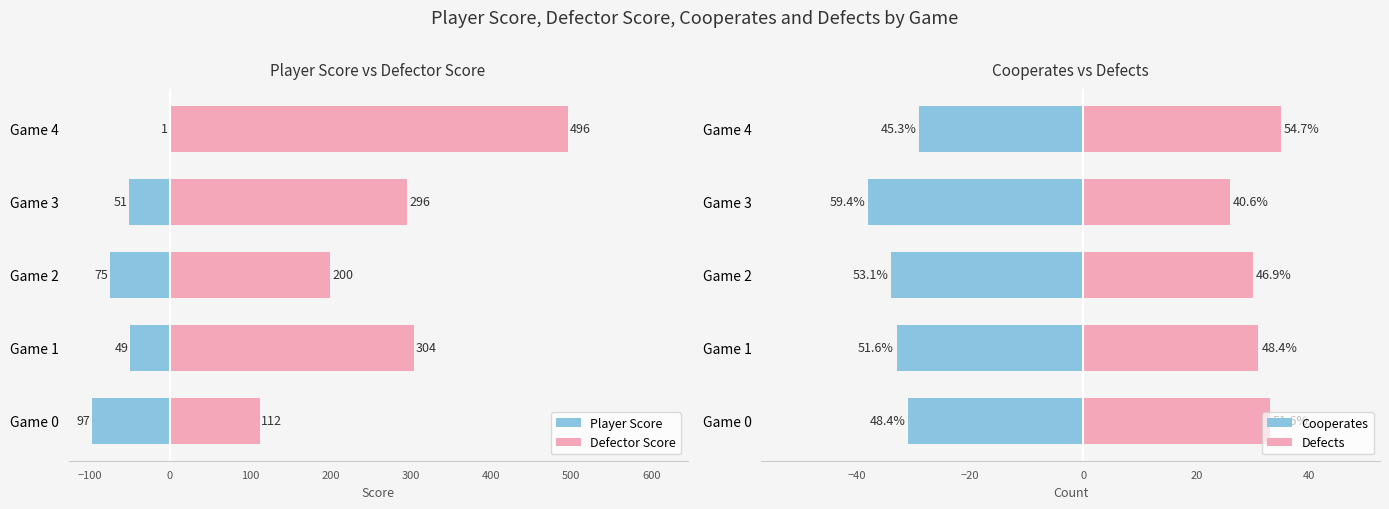

What is the difference between the highest and lowest values at Game 3?

347